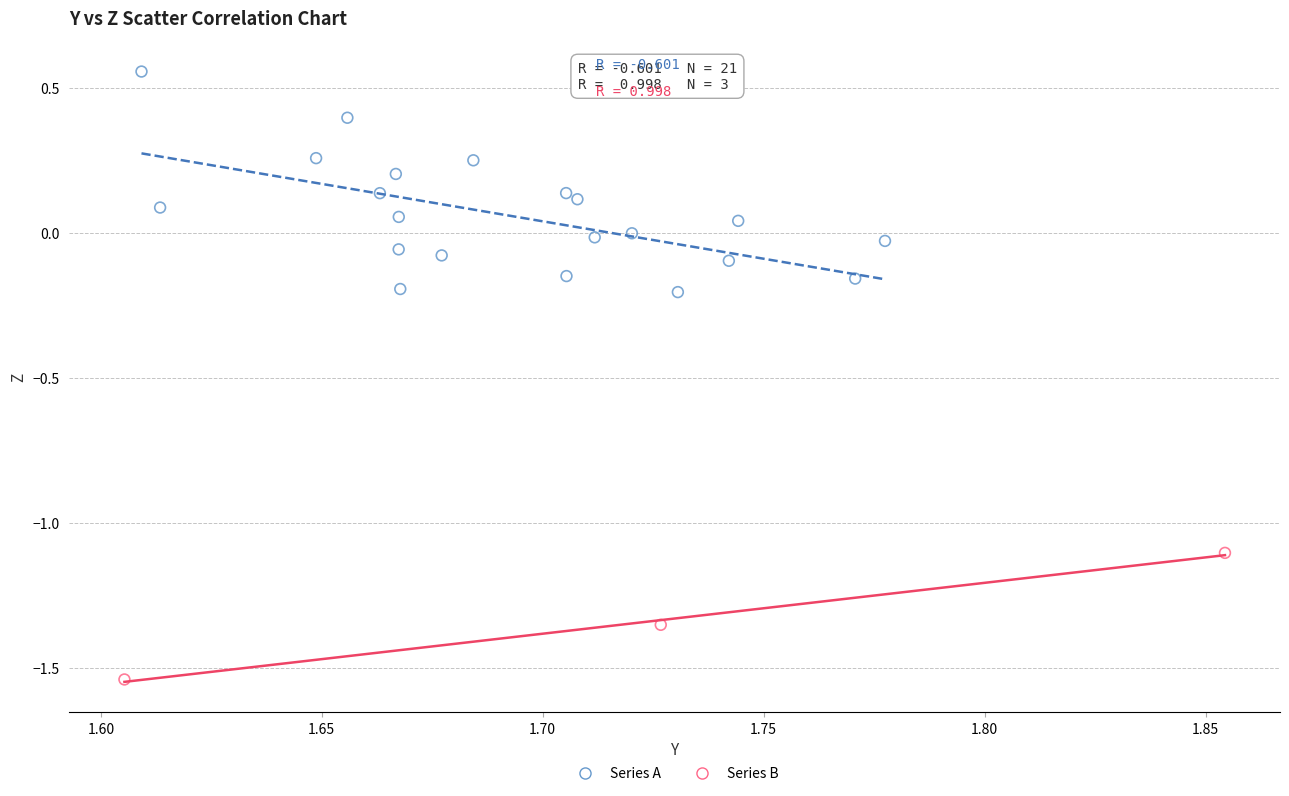

Which series reaches the minimum Y coordinate?

Series B